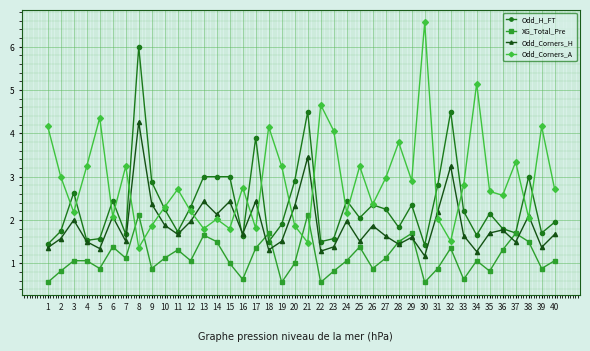

What is the total value across all series at 7?

7.5